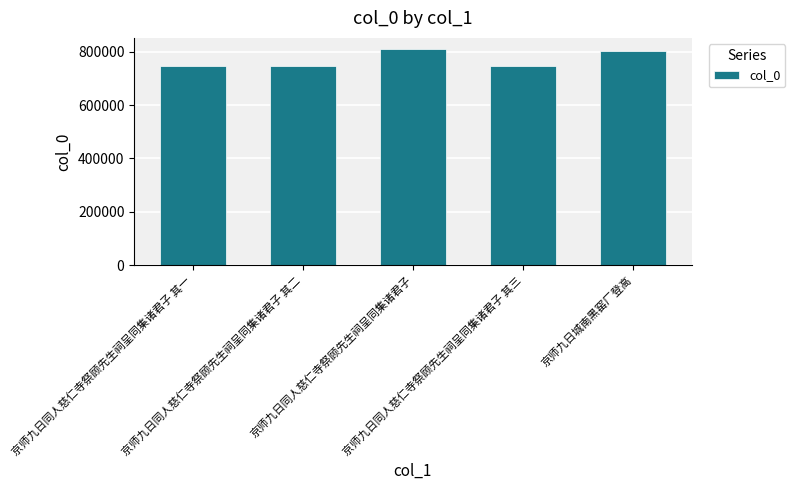

What is the smallest value displayed?

747562